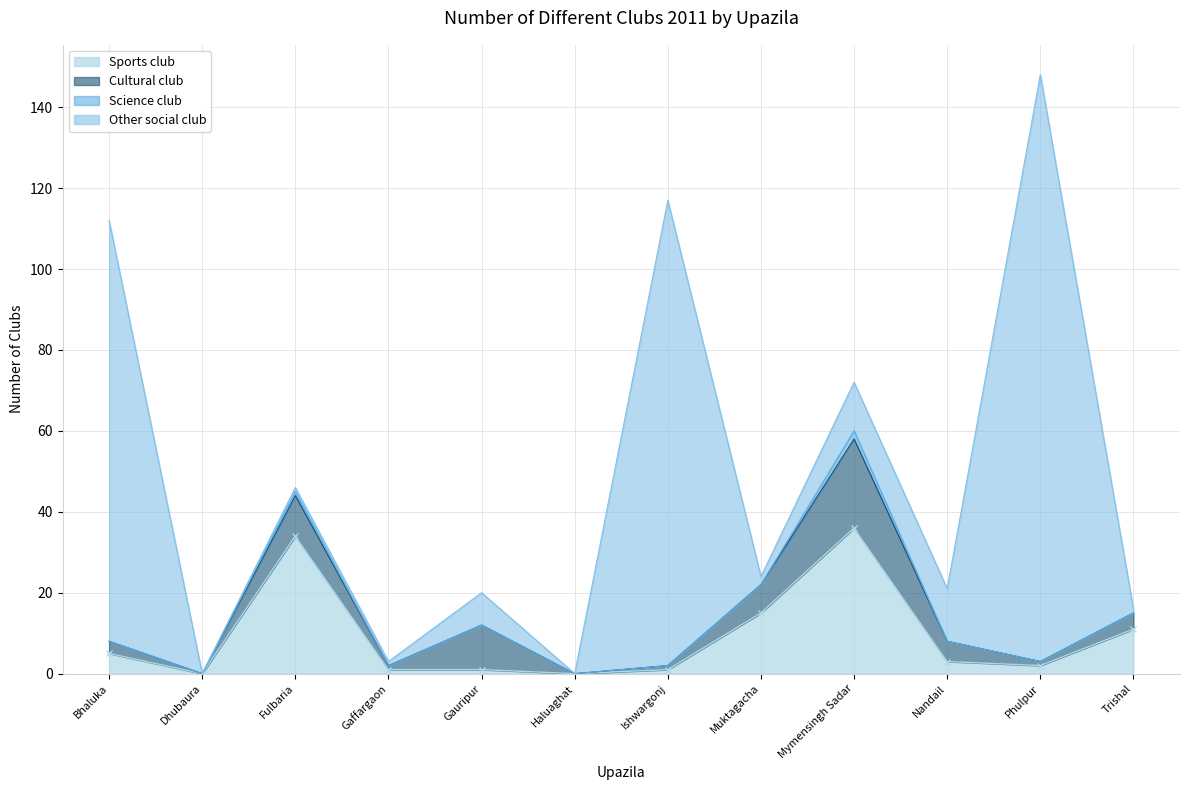

Rank the series at Haluaghat from highest to lowest value.

Sports club, Cultural club, Science club, Other social club